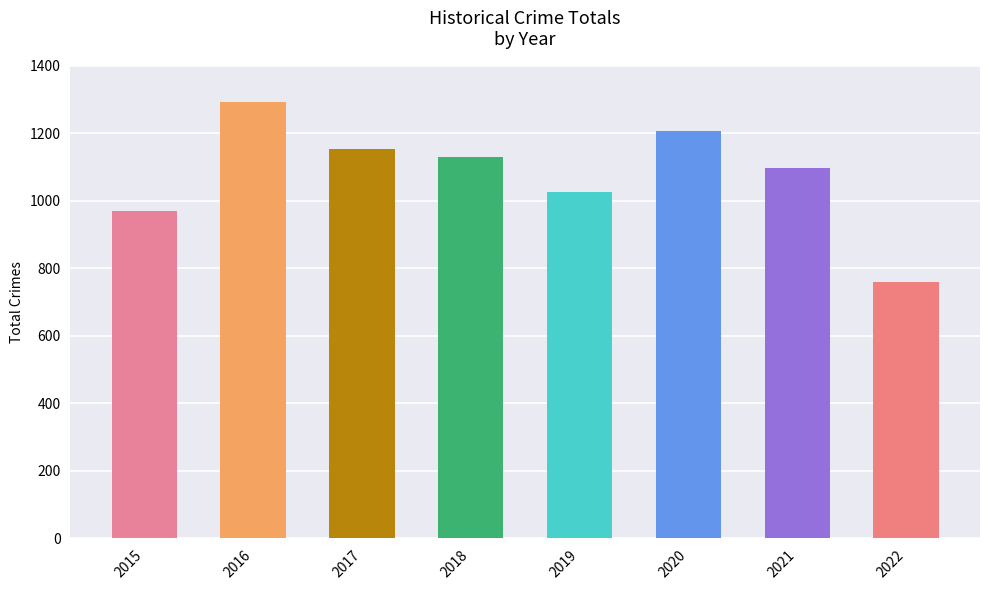

How many data points does each series have?

8